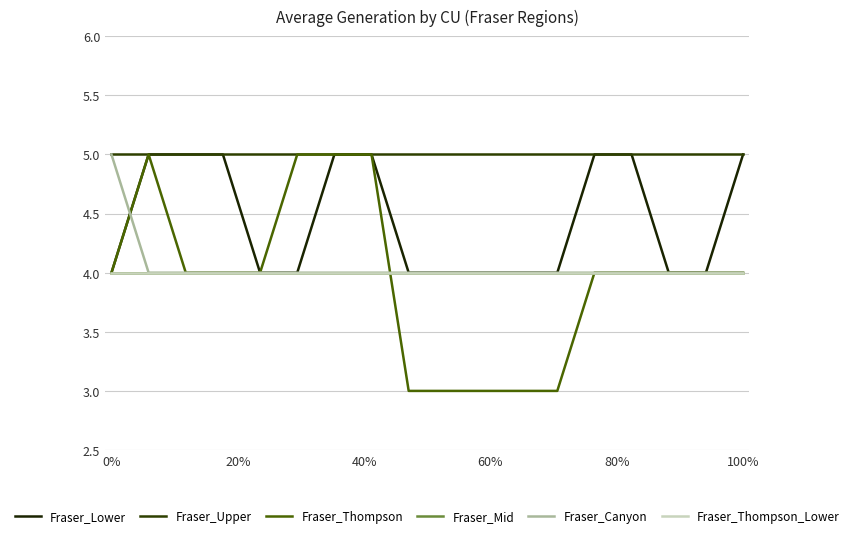

Is this an area chart (filled region under the line)?

No